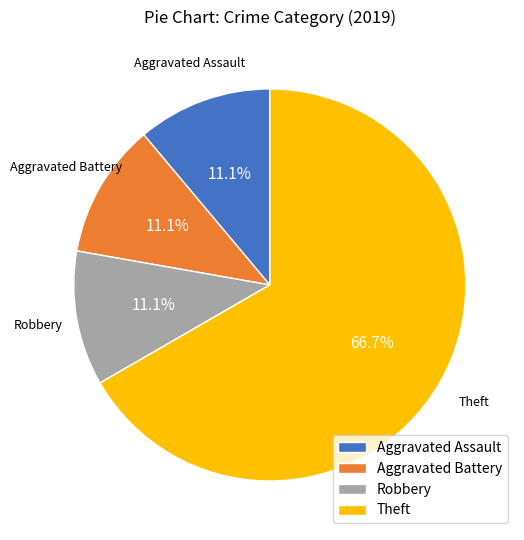

What percentage is the Aggravated Assault slice, to the nearest percent?

11%